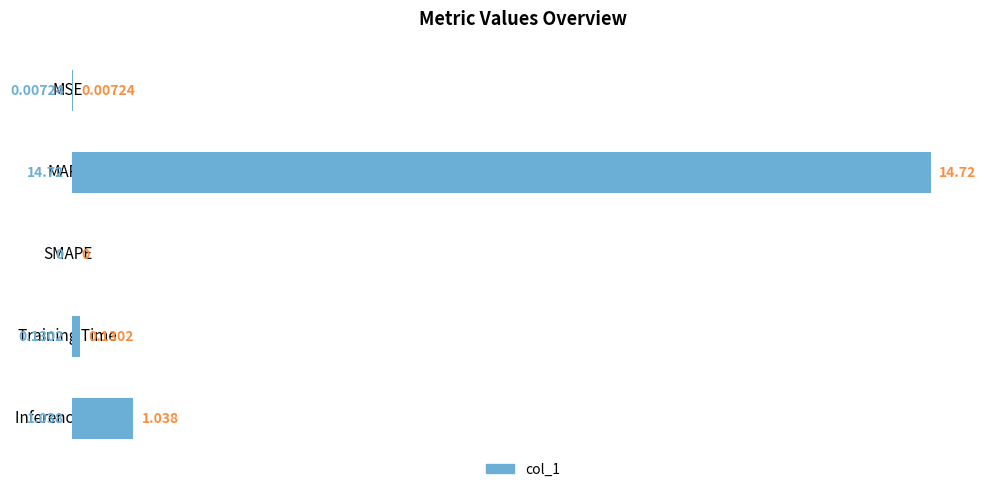

At which label is the value closest to 7?

Inference Time